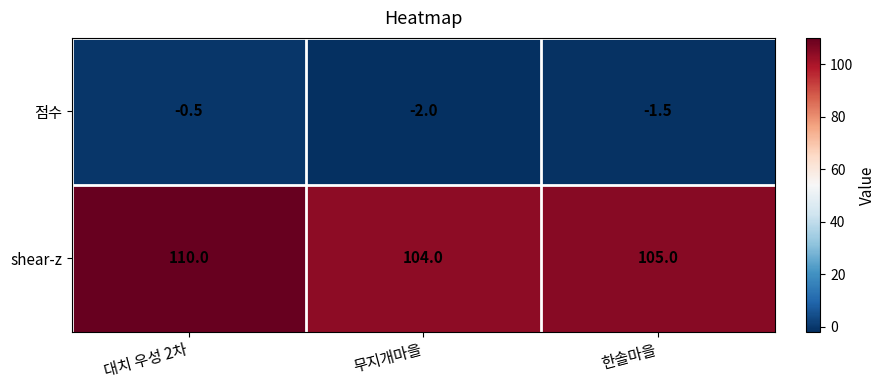

Reading right to left, list all the values displayed in this chart.

점수: 한솔마을=-1.5	무지개마을=-2.0	대치 우성 2차=-0.5
shear-z: 한솔마을=105.0	무지개마을=104.0	대치 우성 2차=110.0